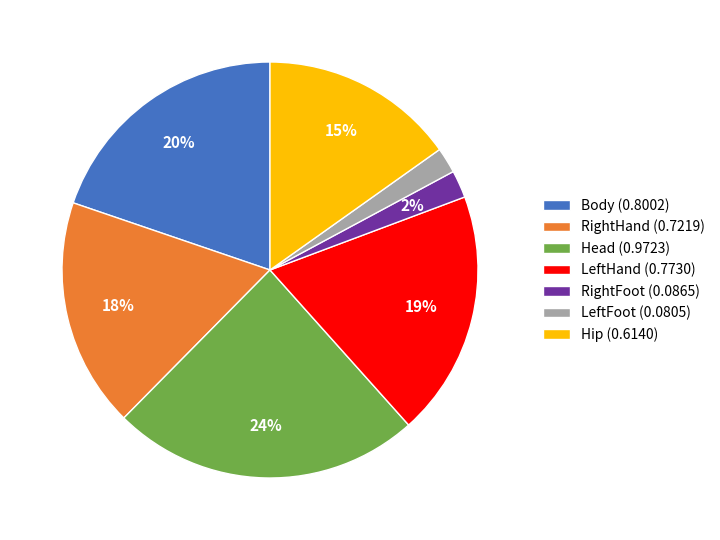

What percentage is the Hip slice, to the nearest percent?

15%